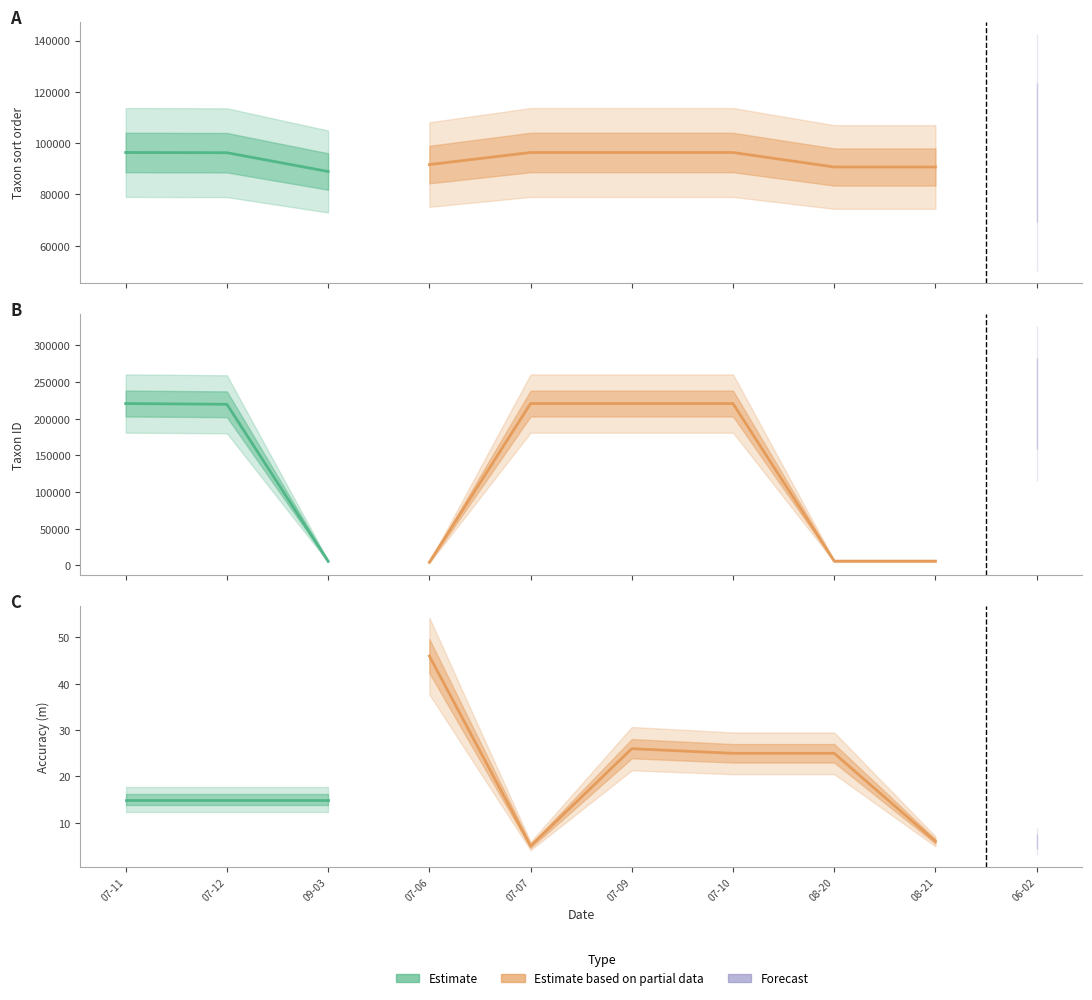

True or false: Taxonsorteringsordning and Noggrannhet cross at least once.

False